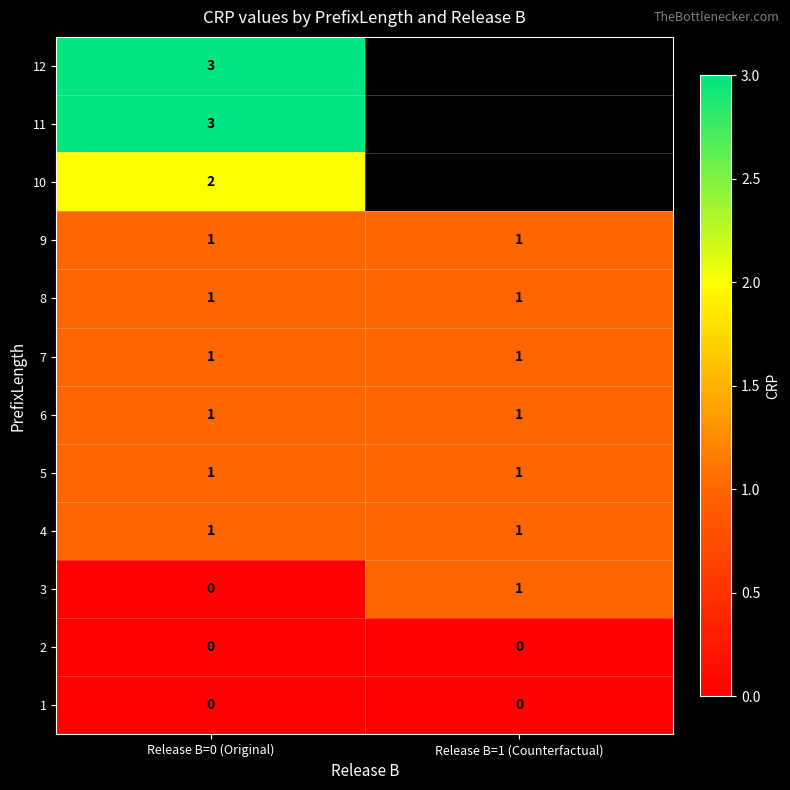

Is it true that 9 equals 1 at Release B=0 (Original)?

True